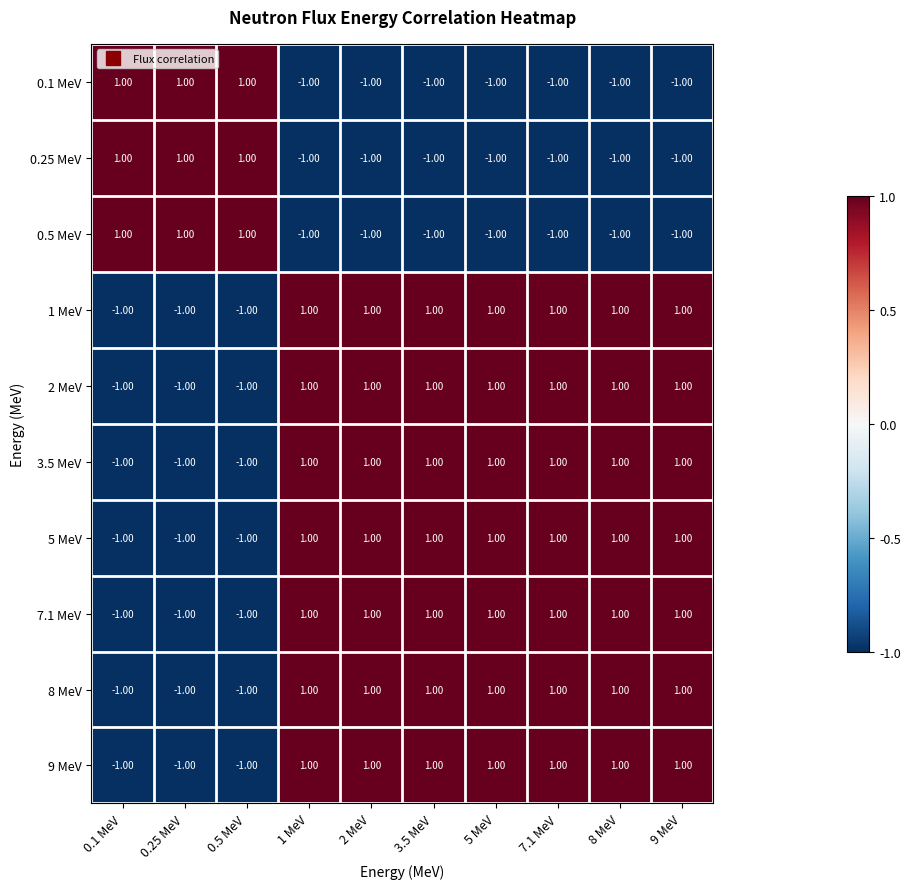

Is the value of 0.1 MeV at 2 MeV greater than the value of 5 MeV at 3.5 MeV?

No